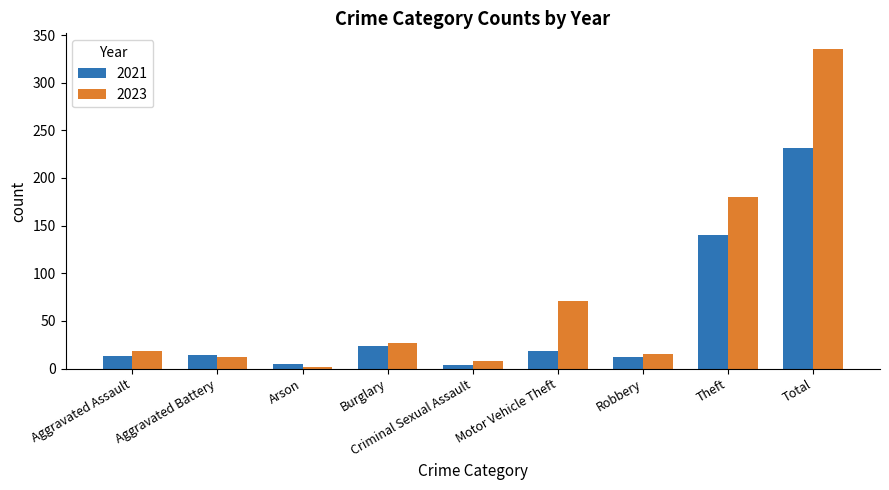

Which series has the largest total across all categories?

2023